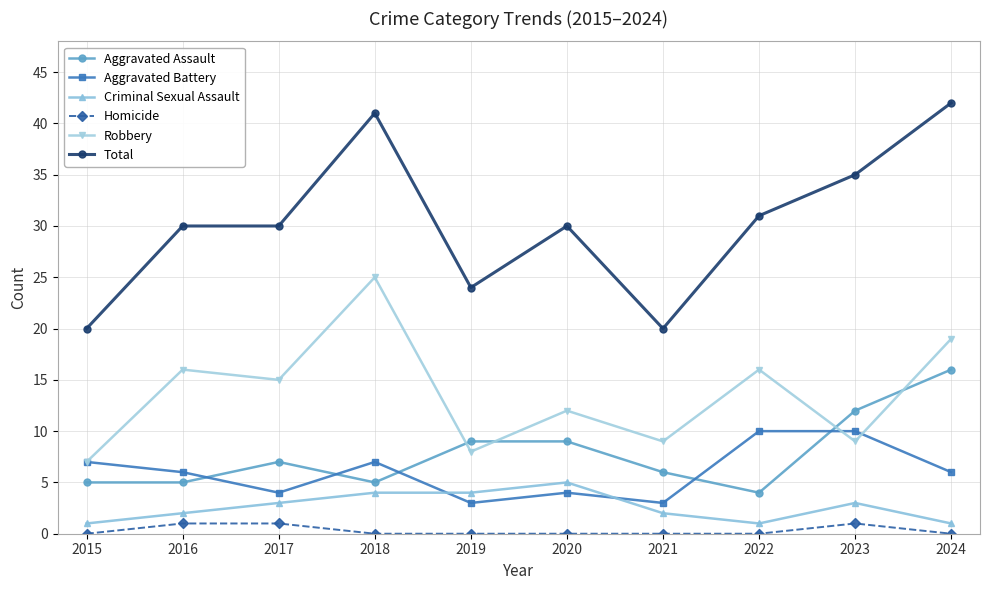

True or false: Criminal Sexual Assault and Homicide cross at least once.

False